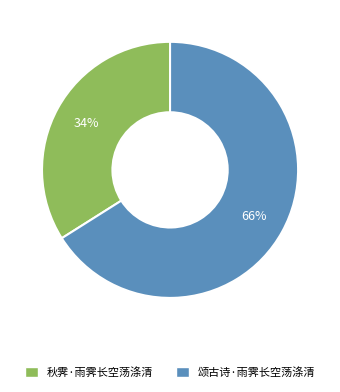

Do 秋霁·雨霁长空荡涤清 and 颂古诗·雨霁长空荡涤清 together represent more than half of the pie?

Yes